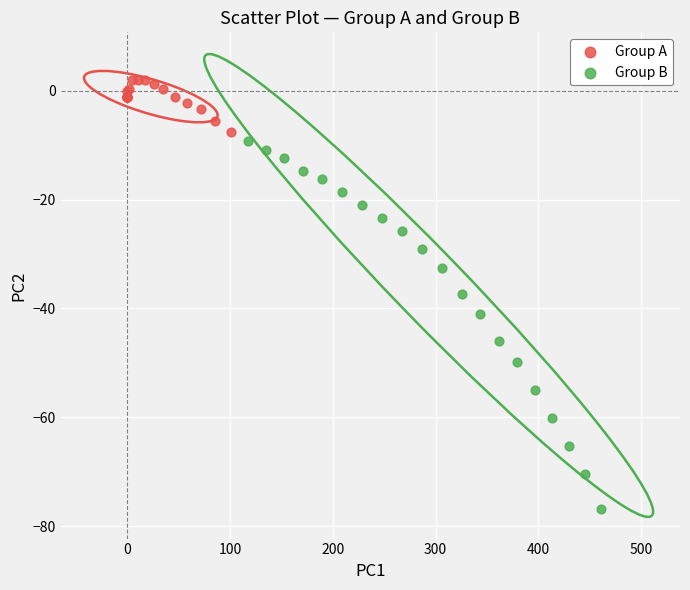

Which series reaches the maximum Y coordinate?

Group A